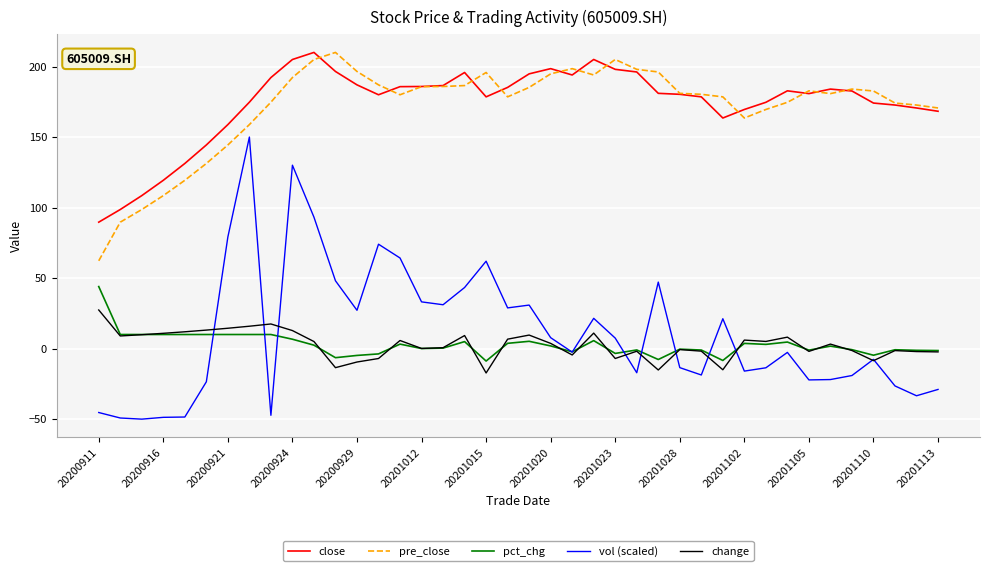

Which series has the largest range (max minus min)?

vol (scaled)